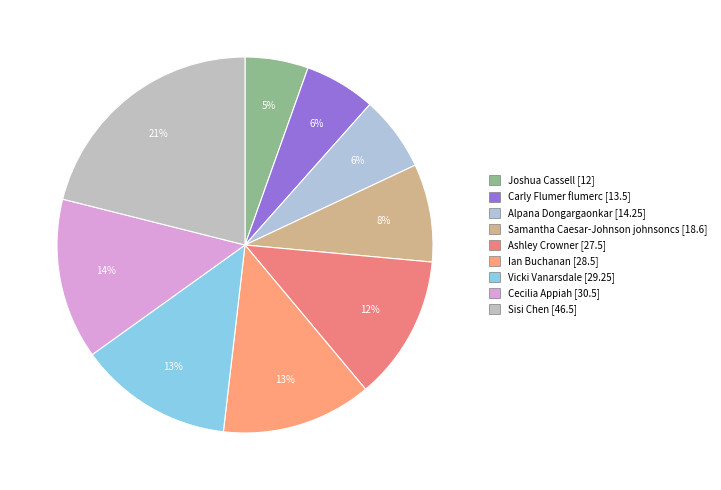

Which slice is the largest?

Sisi Chen